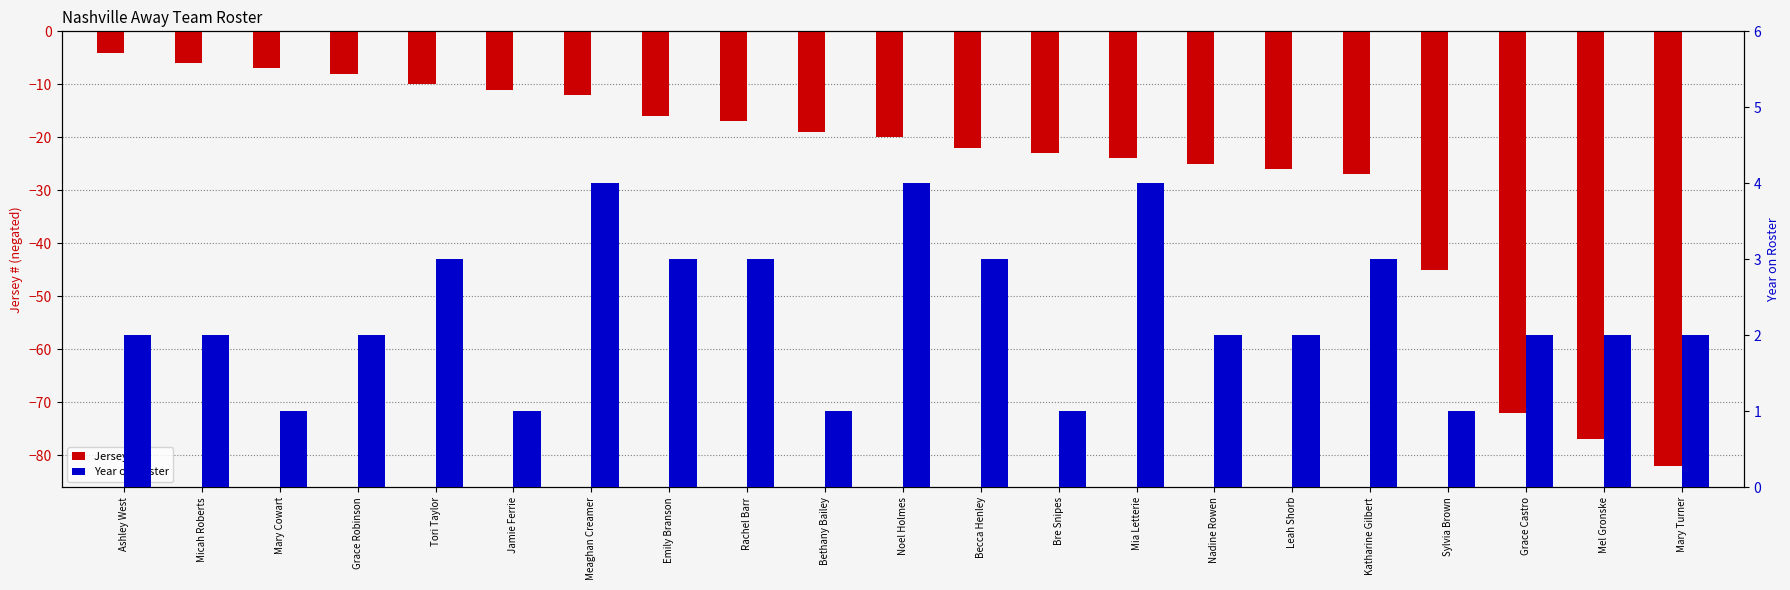

Rank the series by their maximum value, from highest to lowest.

Year on Roster, Jersey #